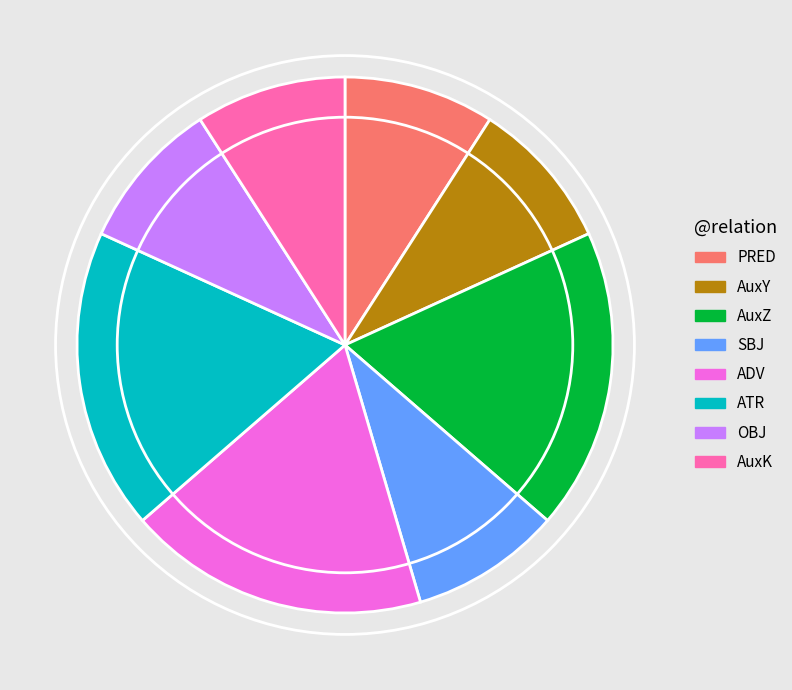

Is the sum of ATR and AuxZ greater than half?

No